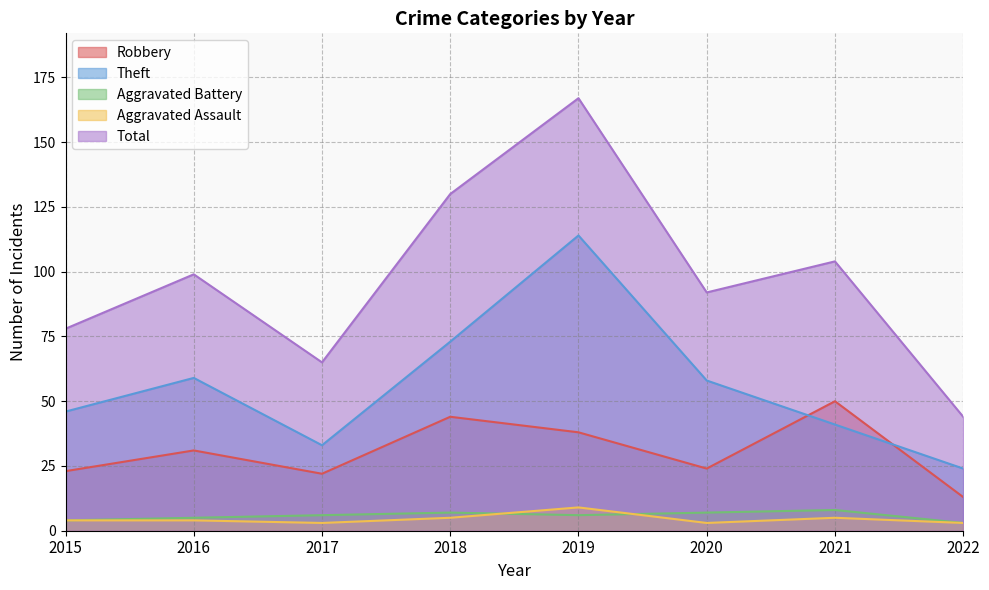

Reading right to left, extract all data points from this chart.

Robbery: 2022=13	2021=50	2020=24	2019=38	2018=44	2017=22	2016=31	2015=23
Theft: 2022=24	2021=41	2020=58	2019=114	2018=73	2017=33	2016=59	2015=46
Aggravated Battery: 2022=3	2021=8	2020=7	2019=6	2018=7	2017=6	2016=5	2015=4
Aggravated Assault: 2022=3	2021=5	2020=3	2019=9	2018=5	2017=3	2016=4	2015=4
Total: 2022=44	2021=104	2020=92	2019=167	2018=130	2017=65	2016=99	2015=78